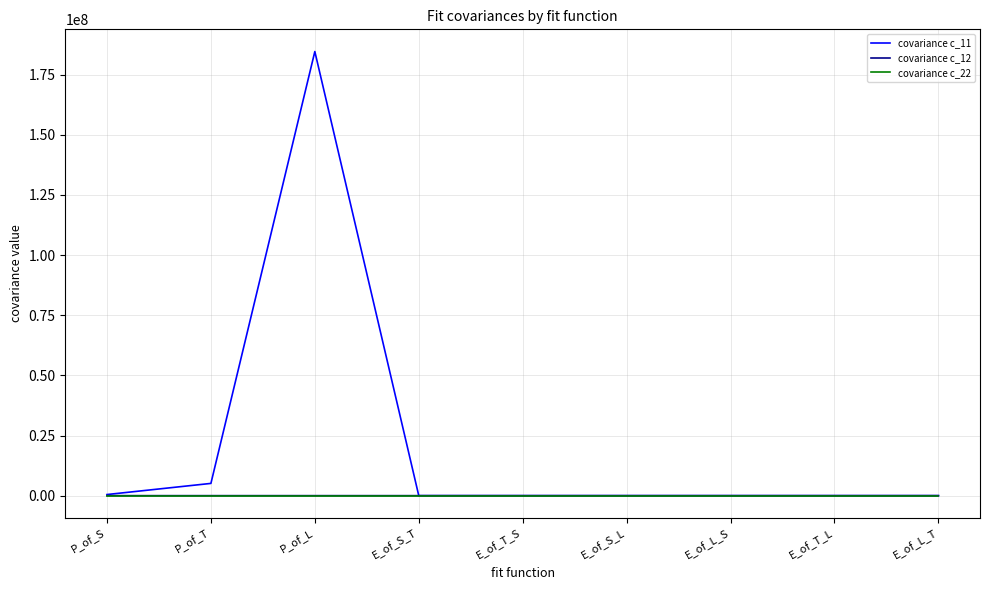

Which series has the widest spread of values?

covariance c_11